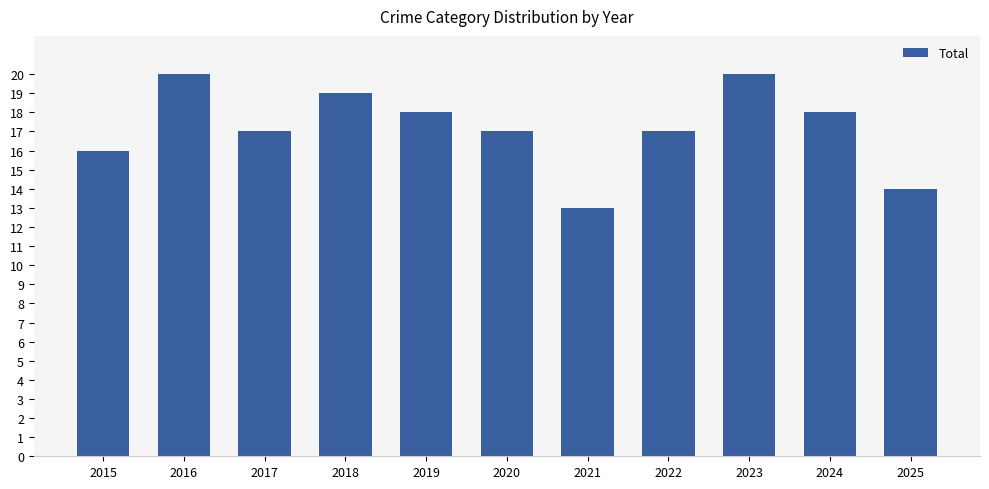

What is the greatest value displayed?

20